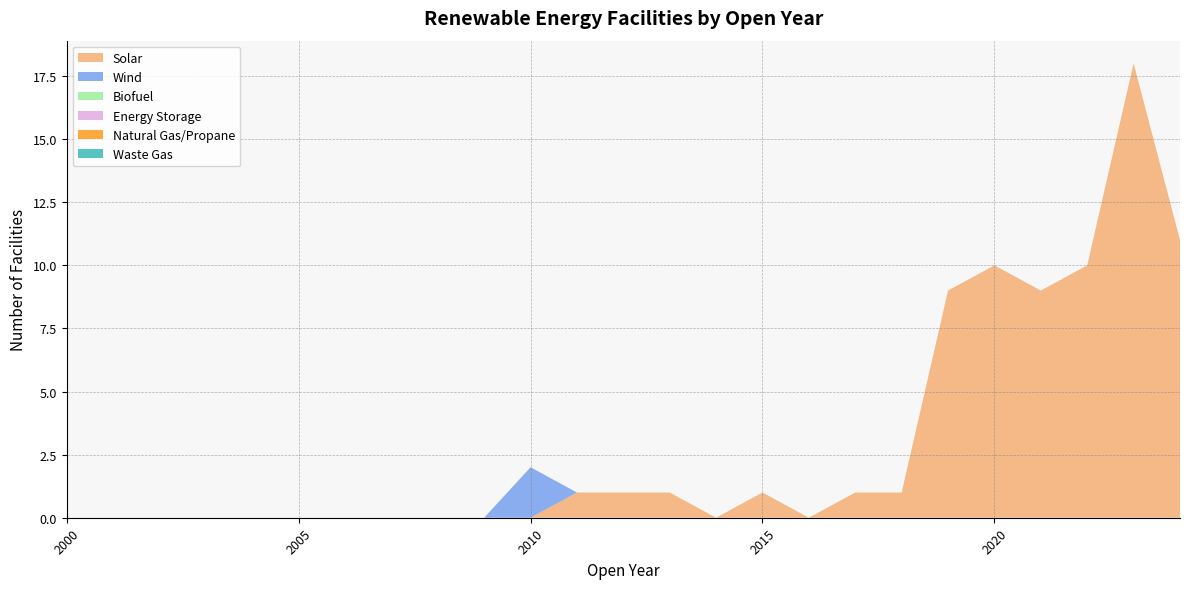

Reading left to right, what are all the values shown in this chart?

Solar: 2000=0	2001=0	2002=0	2003=0	2004=0	2005=0	2006=0	2007=0	2008=0	2009=0	2010=0	2011=1	2012=1	2013=1	2014=0	2015=1	2016=0	2017=1	2018=1	2019=9	2020=10	2021=9	2022=10	2023=18	2024=11
Wind: 2000=0	2001=0	2002=0	2003=0	2004=0	2005=0	2006=0	2007=0	2008=0	2009=0	2010=2	2011=0	2012=0	2013=0	2014=0	2015=0	2016=0	2017=0	2018=0	2019=0	2020=0	2021=0	2022=0	2023=0	2024=0
Biofuel: 2000=0	2001=0	2002=0	2003=0	2004=0	2005=0	2006=0	2007=0	2008=0	2009=0	2010=0	2011=0	2012=0	2013=0	2014=0	2015=0	2016=0	2017=0	2018=0	2019=0	2020=0	2021=0	2022=0	2023=0	2024=0
Energy Storage: 2000=0	2001=0	2002=0	2003=0	2004=0	2005=0	2006=0	2007=0	2008=0	2009=0	2010=0	2011=0	2012=0	2013=0	2014=0	2015=0	2016=0	2017=0	2018=0	2019=0	2020=0	2021=0	2022=0	2023=0	2024=0
Natural Gas/Propane: 2000=0	2001=0	2002=0	2003=0	2004=0	2005=0	2006=0	2007=0	2008=0	2009=0	2010=0	2011=0	2012=0	2013=0	2014=0	2015=0	2016=0	2017=0	2018=0	2019=0	2020=0	2021=0	2022=0	2023=0	2024=0
Waste Gas: 2000=0	2001=0	2002=0	2003=0	2004=0	2005=0	2006=0	2007=0	2008=0	2009=0	2010=0	2011=0	2012=0	2013=0	2014=0	2015=0	2016=0	2017=0	2018=0	2019=0	2020=0	2021=0	2022=0	2023=0	2024=0